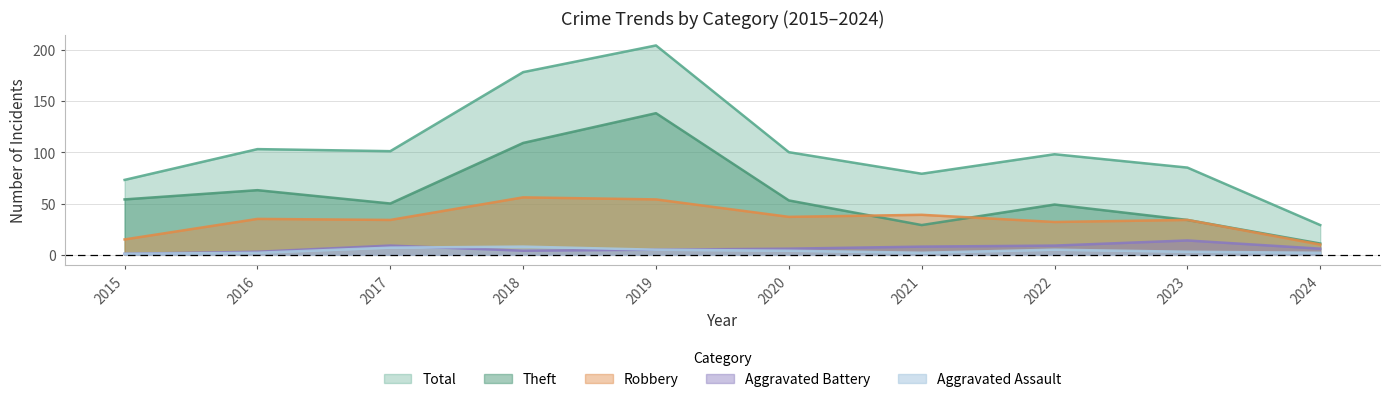

Where does the Total series first go above 100?

2016